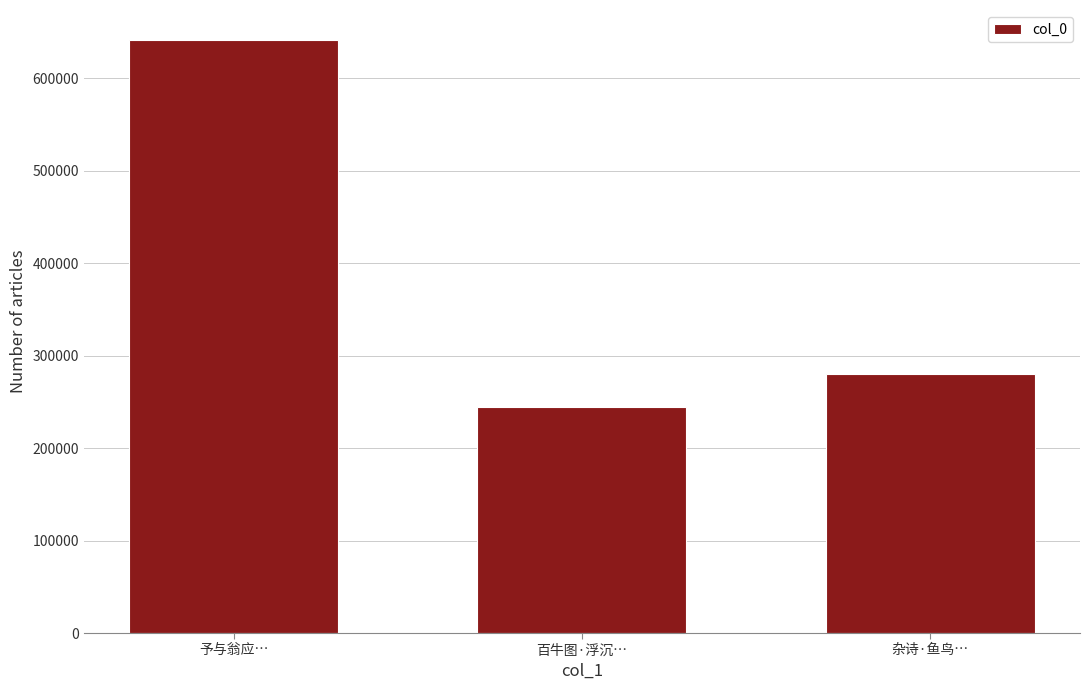

List the labels in order of value, largest first.

予与翁应…, 杂诗·鱼鸟…, 百牛图·浮沉…